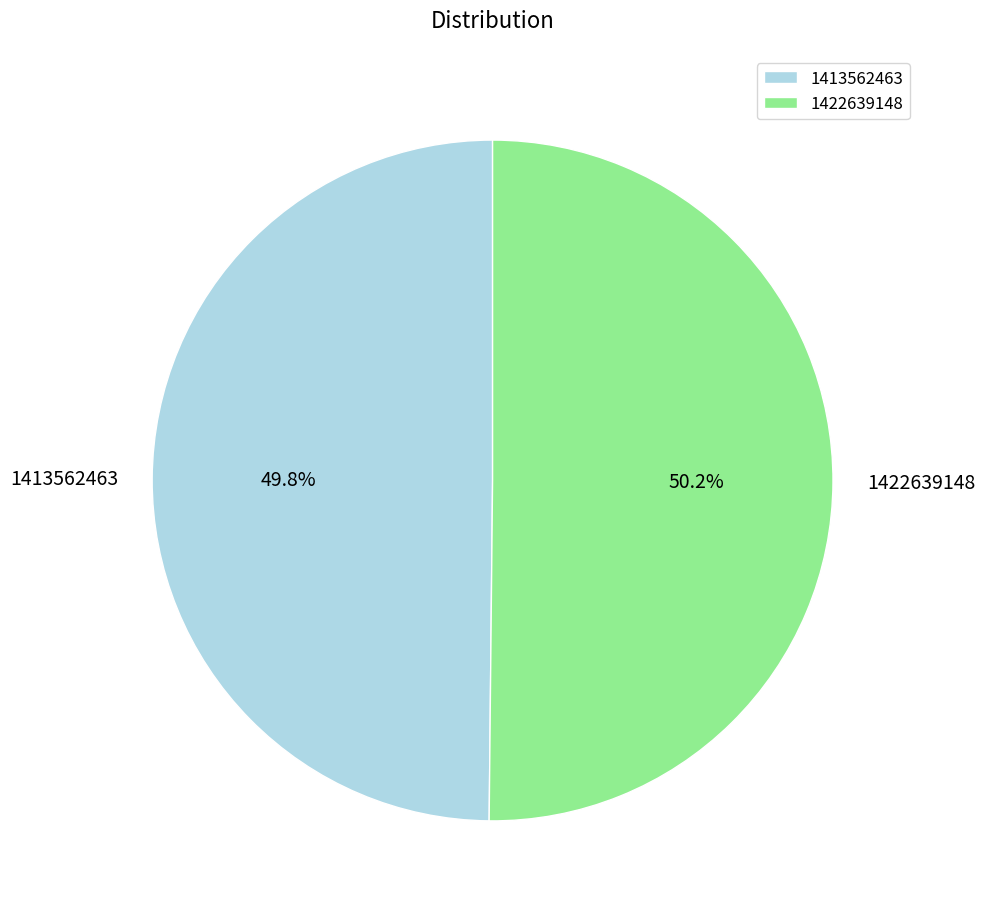

Approximately how many times larger is the value at 1422639148 compared to 1413562463?

1.0